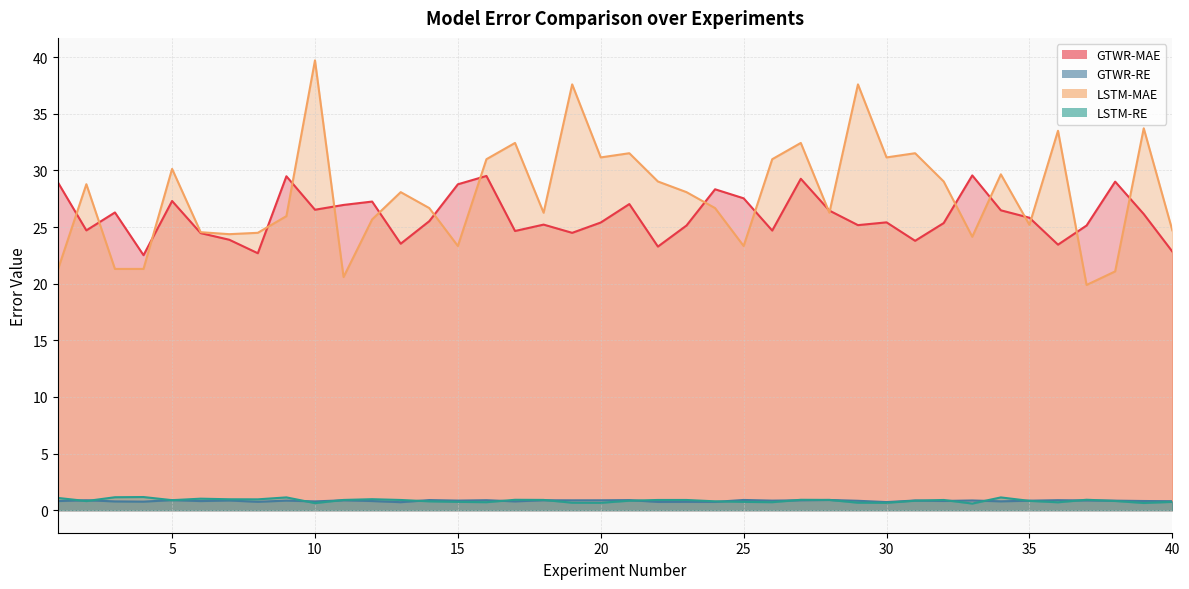

Reading right to left, extract all data points from this chart.

GTWR-MAE: 40=22.8	39=26.1	38=29.0	37=25.1	36=23.4	35=25.8	34=26.5	33=29.6	32=25.4	31=23.8	30=25.4	29=25.2	28=26.5	27=29.3	26=24.7	25=27.5	24=28.3	23=25.1	22=23.3	21=27.0	20=25.4	19=24.5	18=25.2	17=24.7	16=29.5	15=28.8	14=25.5	13=23.5	12=27.3	11=27.0	10=26.5	9=29.5	8=22.7	7=23.9	6=24.5	5=27.3	4=22.5	3=26.3	2=24.7	1=29.0
LSTM-MAE: 40=24.7	39=33.7	38=21.1	37=19.9	36=33.5	35=25.2	34=29.7	33=24.1	32=29.0	31=31.5	30=31.1	29=37.6	28=26.3	27=32.4	26=31.0	25=23.3	24=26.7	23=28.1	22=29.0	21=31.5	20=31.1	19=37.6	18=26.3	17=32.4	16=31.0	15=23.3	14=26.7	13=28.1	12=25.7	11=20.6	10=39.7	9=26.0	8=24.5	7=24.4	6=24.5	5=30.1	4=21.3	3=21.3	2=28.8	1=21.2
GTWR-RE: 40=0.8	39=0.8	38=0.8	37=0.9	36=0.9	35=0.8	34=0.8	33=0.9	32=0.8	31=0.9	30=0.7	29=0.8	28=0.9	27=0.9	26=0.8	25=0.9	24=0.7	23=0.7	22=0.7	21=0.9	20=0.9	19=0.9	18=0.9	17=0.8	16=0.9	15=0.9	14=0.9	13=0.7	12=0.8	11=0.9	10=0.8	9=0.8	8=0.7	7=0.9	6=0.8	5=0.9	4=0.8	3=0.8	2=0.9	1=0.8
LSTM-RE: 40=0.7	39=0.6	38=0.8	37=0.9	36=0.7	35=0.8	34=1.1	33=0.6	32=0.9	31=0.8	30=0.7	29=0.7	28=0.9	27=0.9	26=0.7	25=0.7	24=0.8	23=0.9	22=0.9	21=0.8	20=0.7	19=0.7	18=0.9	17=0.9	16=0.7	15=0.7	14=0.8	13=0.9	12=1.0	11=0.9	10=0.6	9=1.1	8=1.0	7=1.0	6=1.0	5=0.9	4=1.2	3=1.1	2=0.8	1=1.1